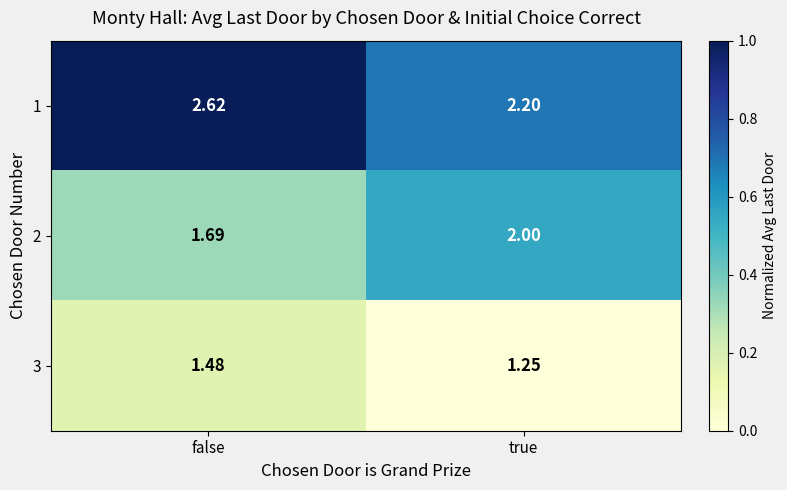

Which category has the lowest value in the 3 series?

true